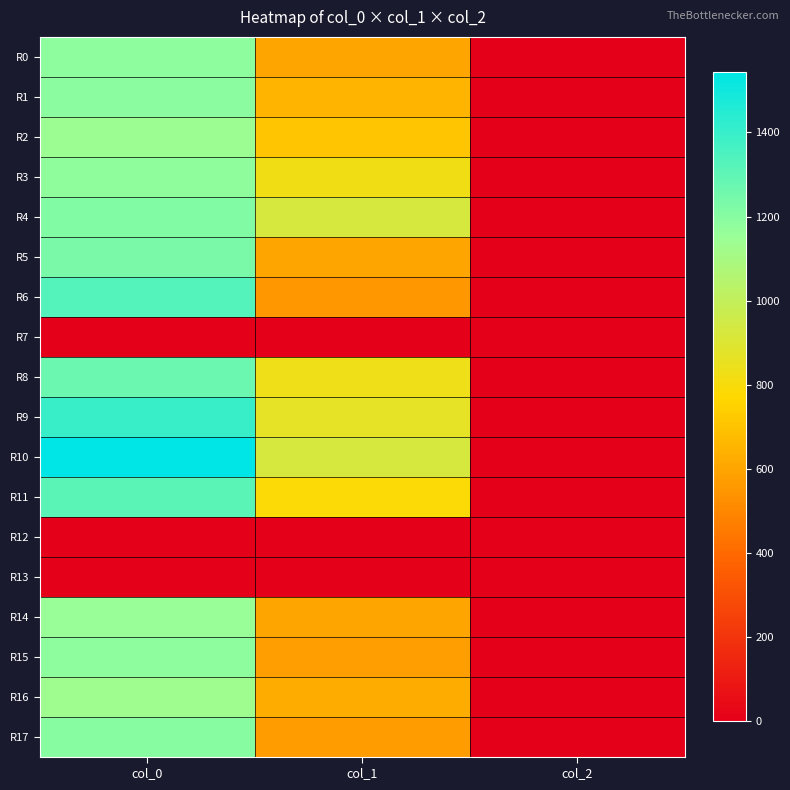

At which category is the sum across all series the highest?

col_0